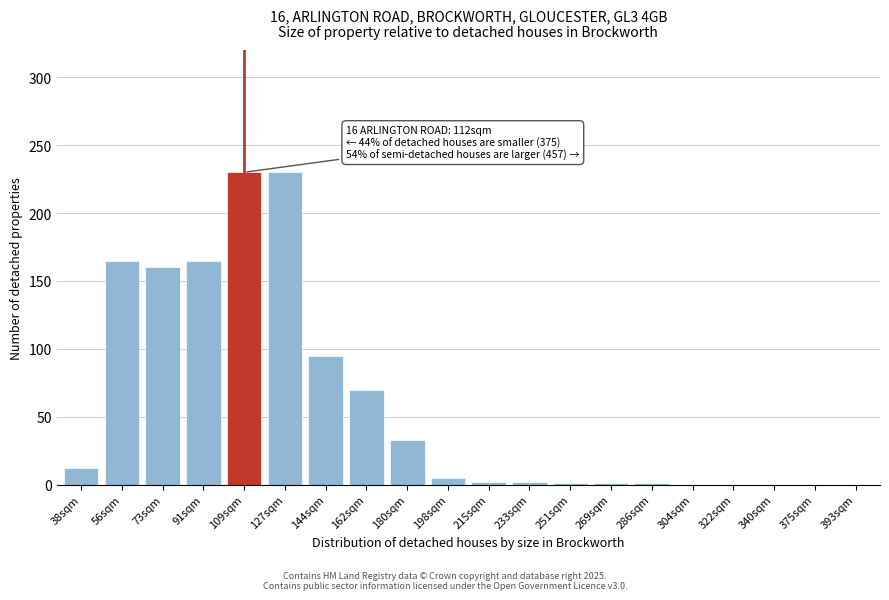

True or false: the data shows 0 at 304sqm.

True